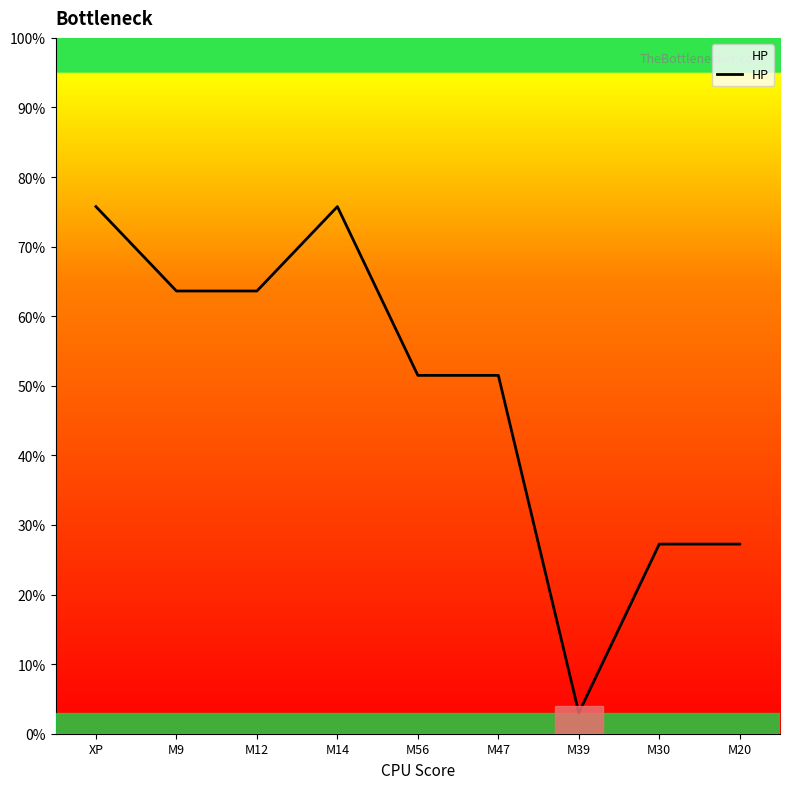

Read the value at M9.

63.6